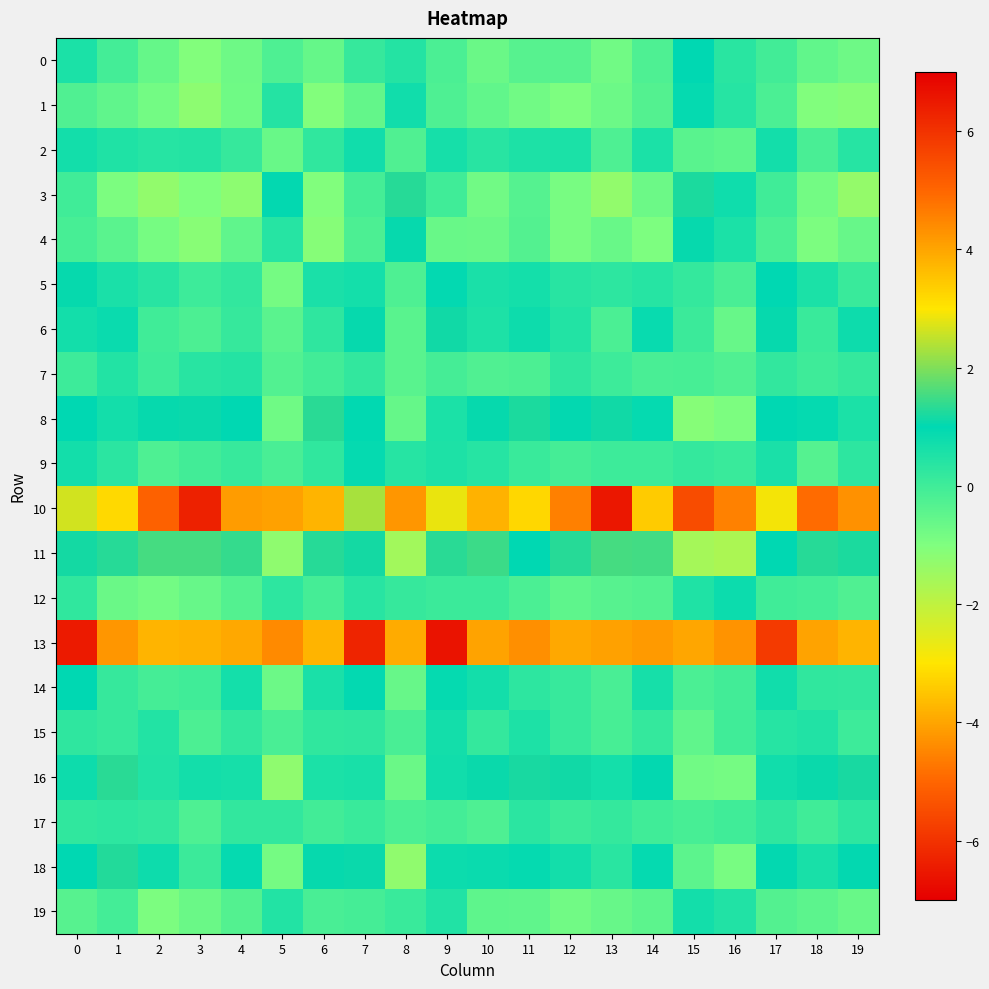

At 10, list the series in order from largest to smallest.

10, 11, 16, 8, 18, 14, 5, 6, 9, 2, 15, 12, 17, 7, 19, 1, 0, 4, 3, 13